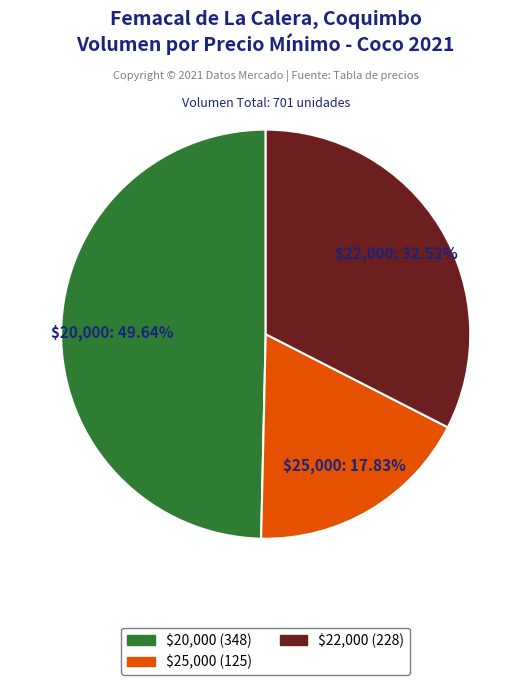

Which slice is the smallest?

$25,000 (125)